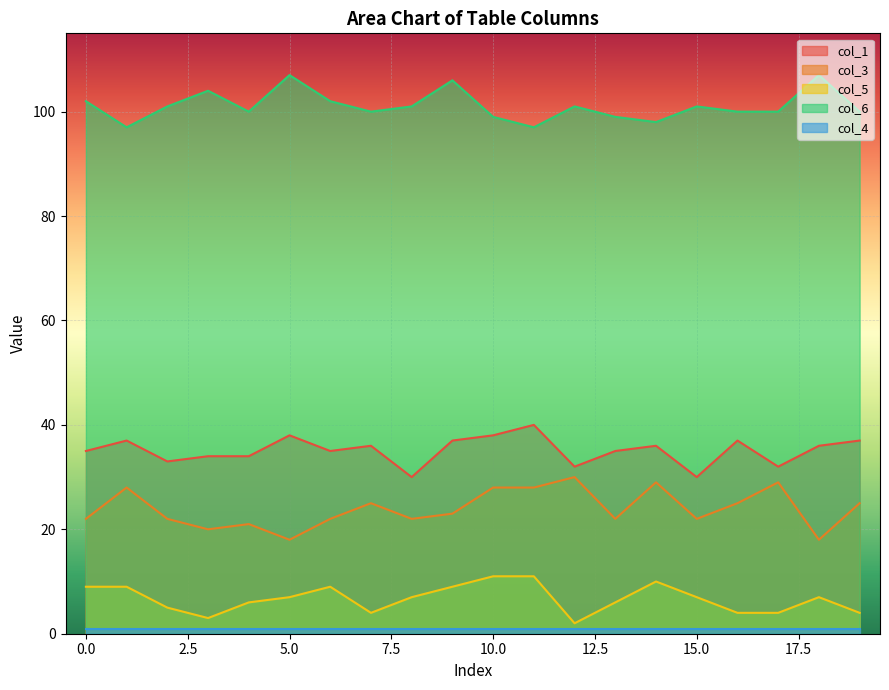

At which category does col_5 reach its first local peak?

6